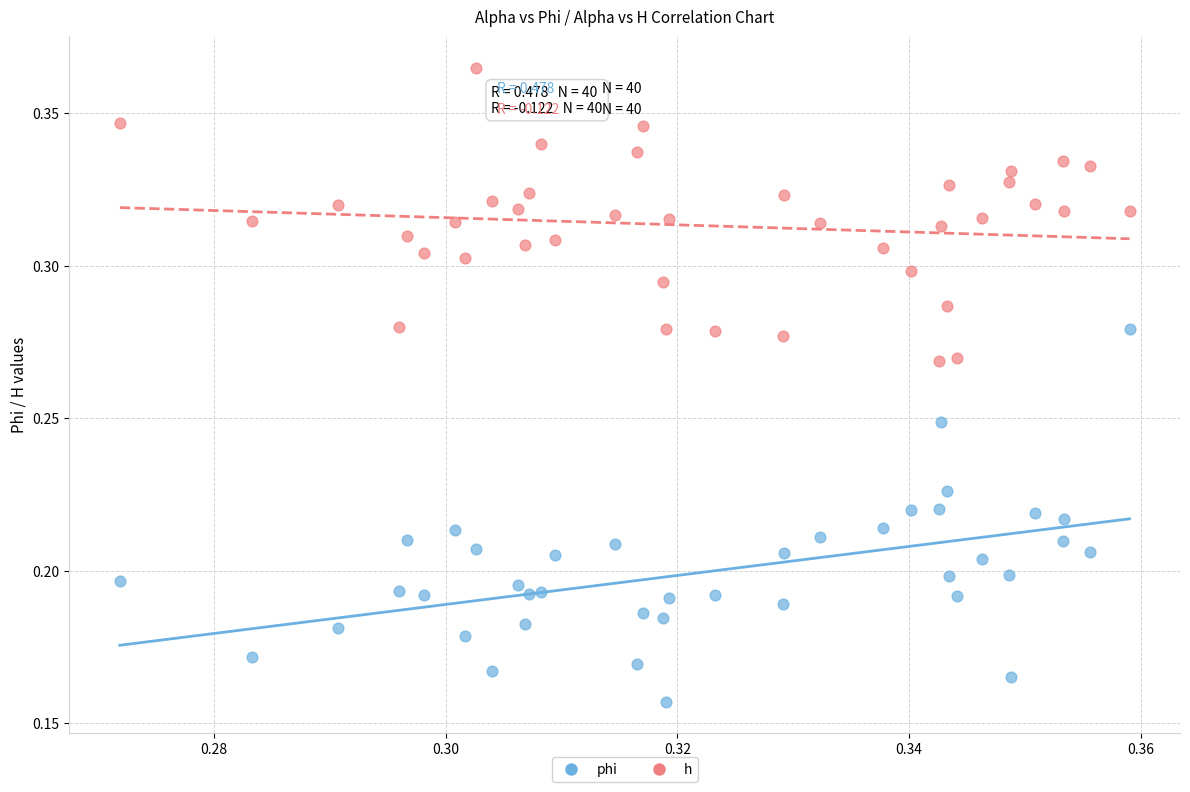

Which series contains the lowest Y value?

phi